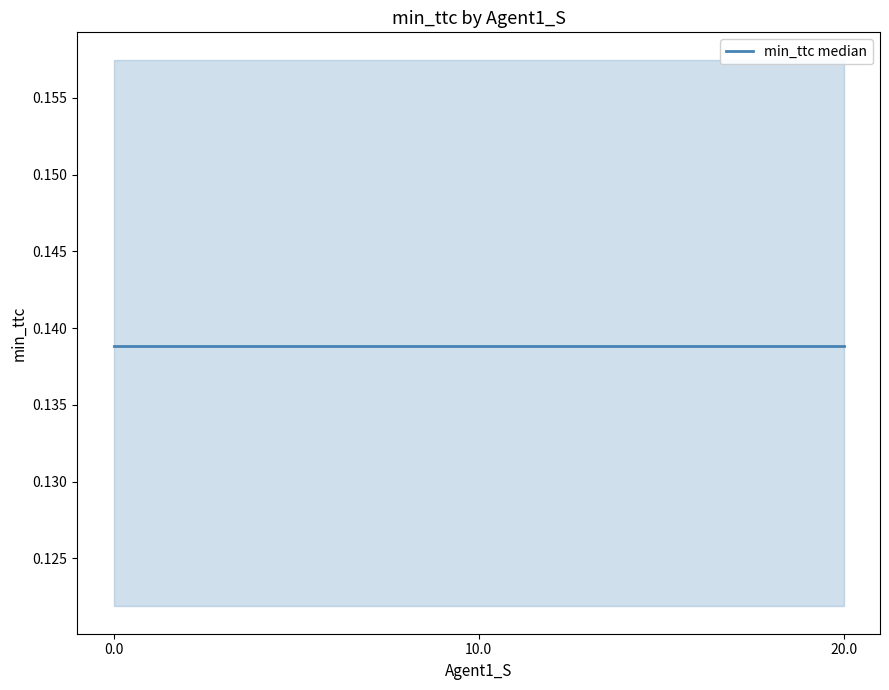

At how many categories does at least one series exceed 0?

3